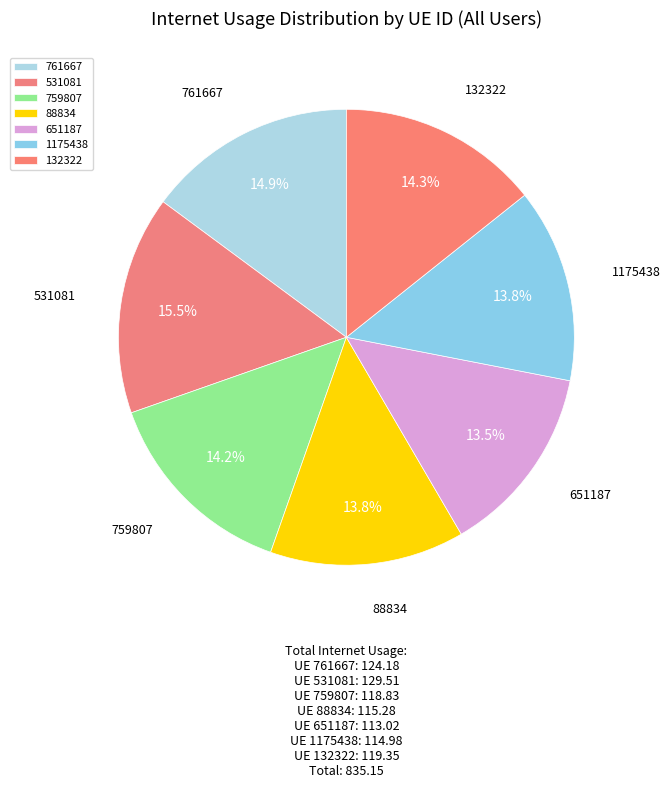

What percentage is the 761667 slice, to the nearest percent?

15%